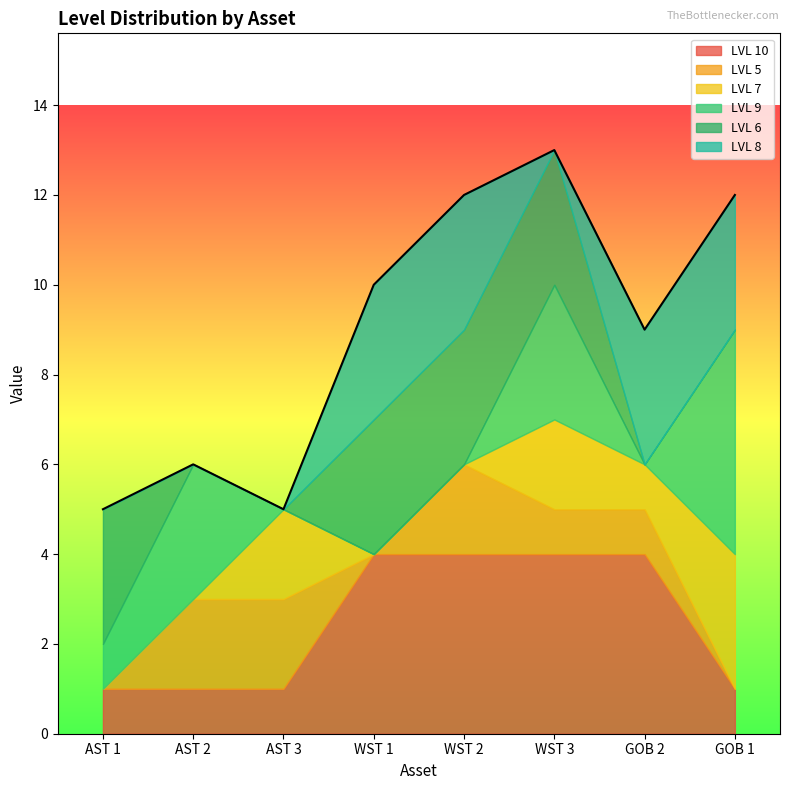

Count the LVL 9 values in the range 0 to 3.

7